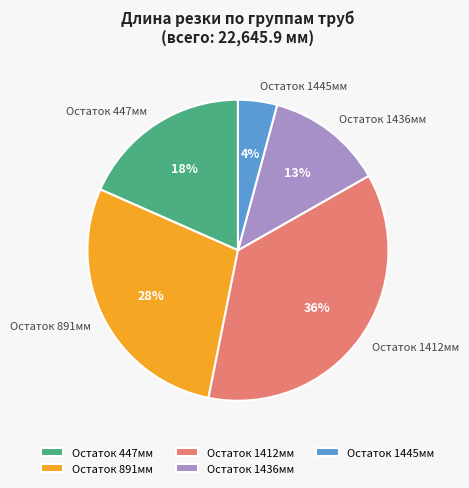

Is there any slice that represents more than half of the pie?

No